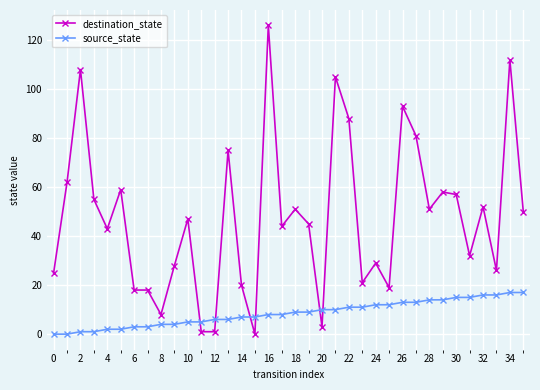

Which series ends up on top after the final intersection of source_state and destination_state?

destination_state